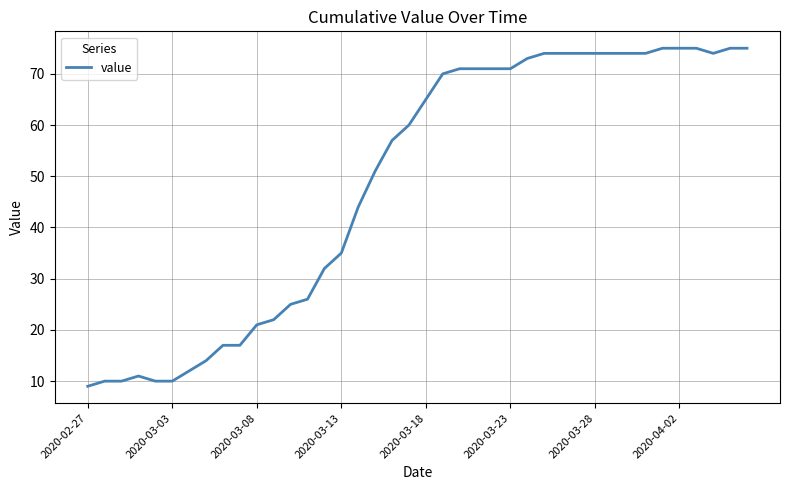

What is the maximum value shown in the chart?

75